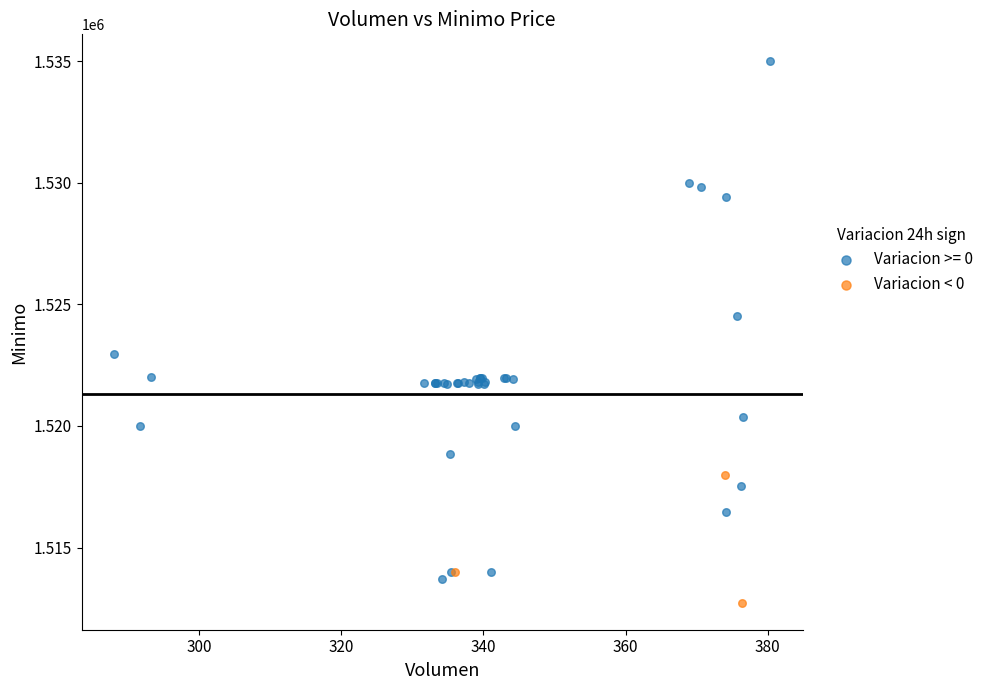

Which series contains the highest Y value?

Variacion >= 0